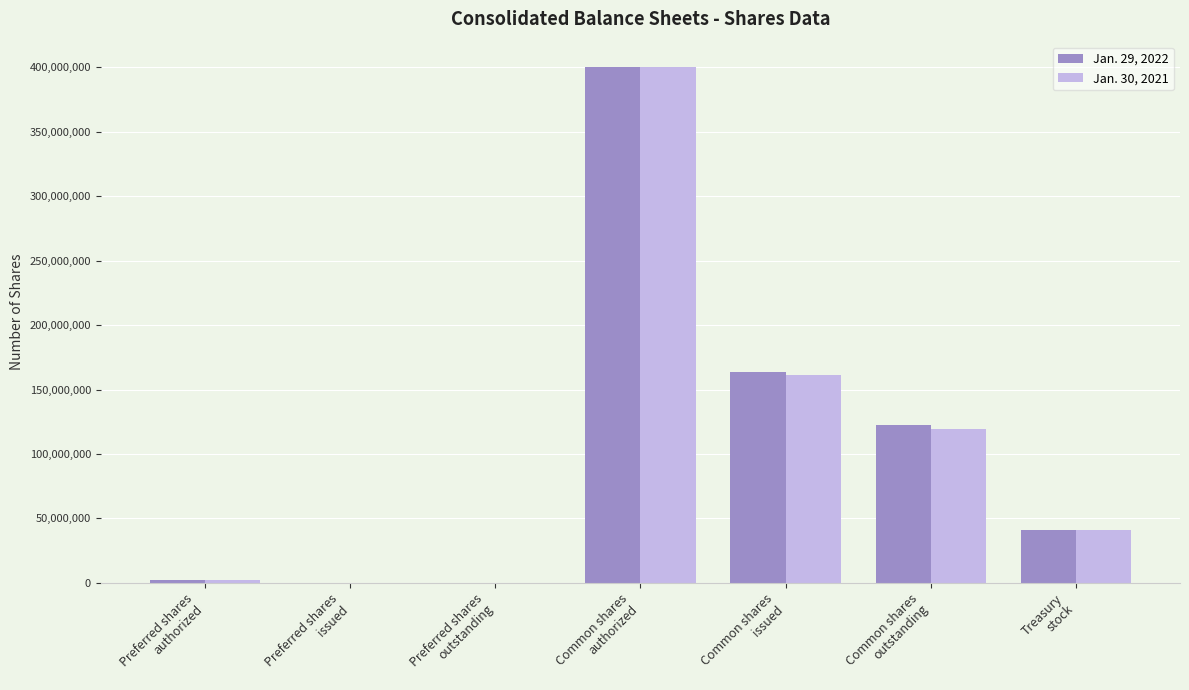

What is the greatest value displayed?

400000000